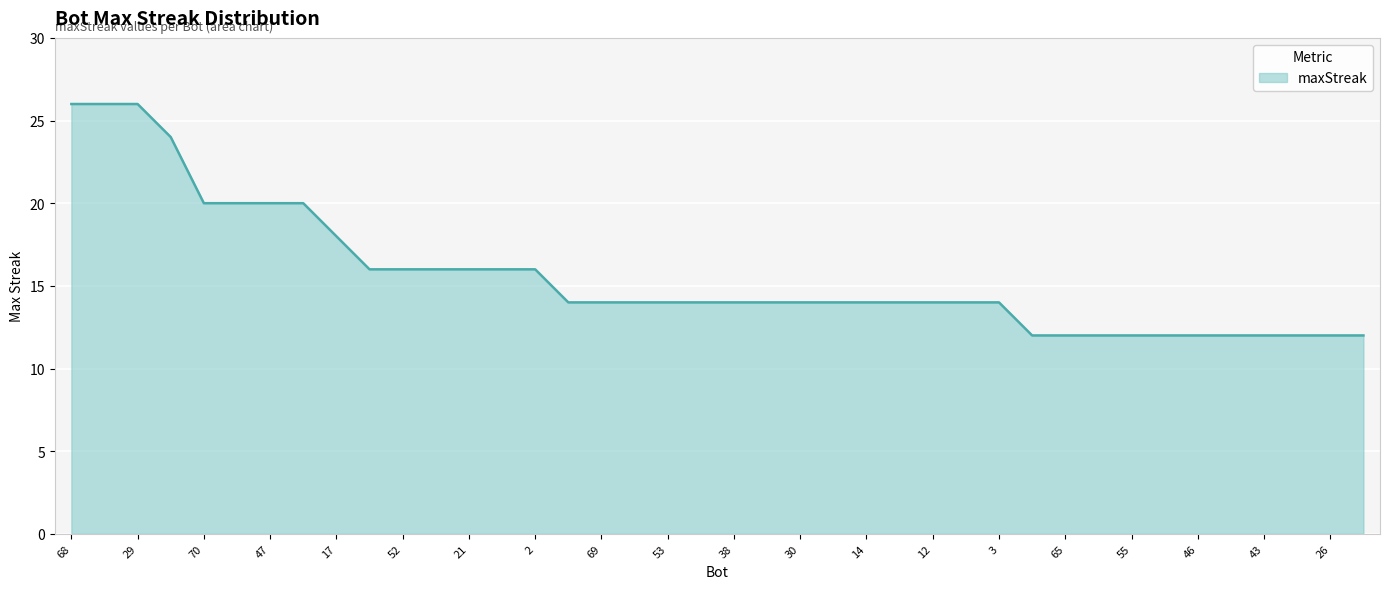

What is the smallest value displayed?

12